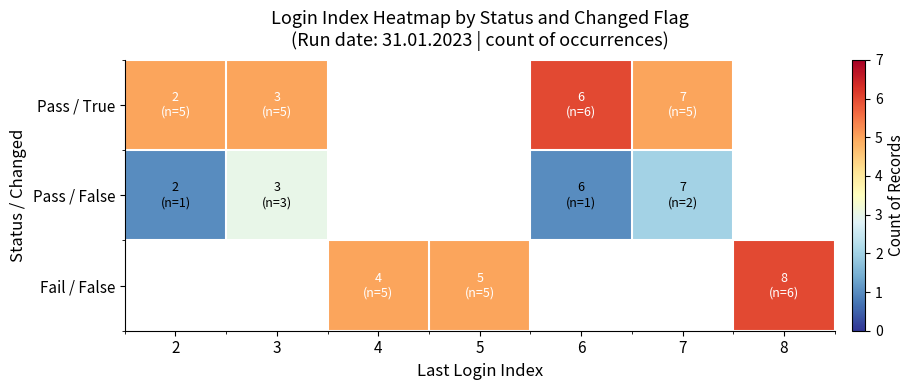

At 6, list the series in order from smallest to largest.

Fail / False, Pass / False, Pass / True